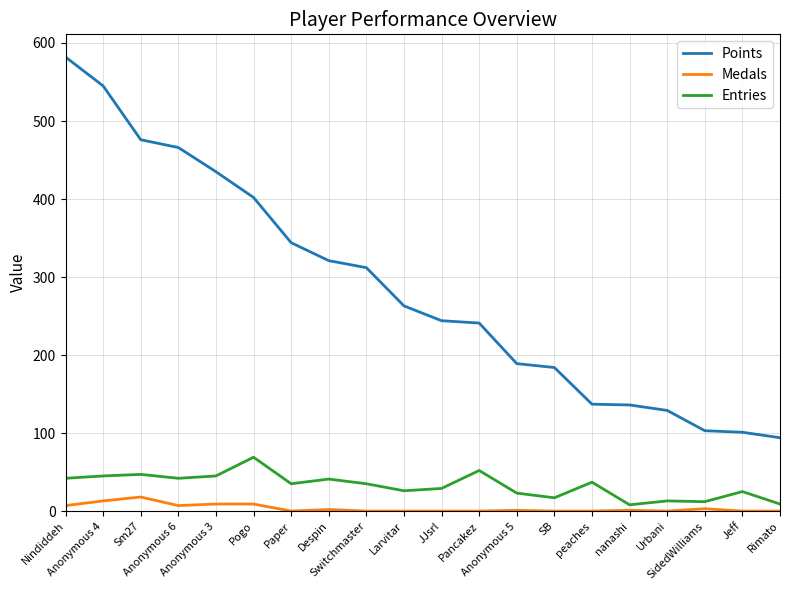

What is the total value across all series at peaches?

174